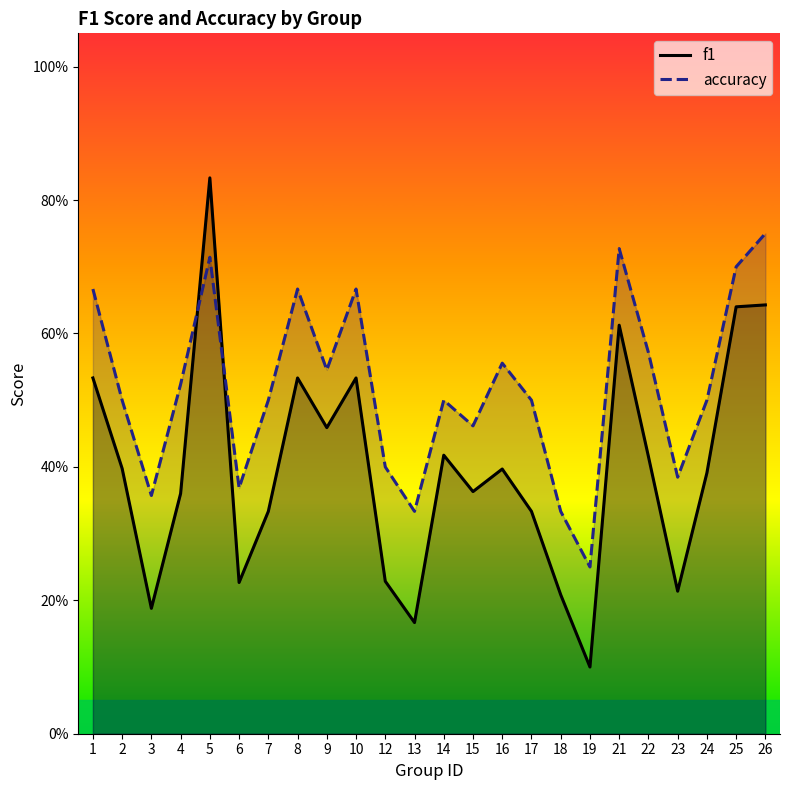

At which category is the sum across all series the highest?

5